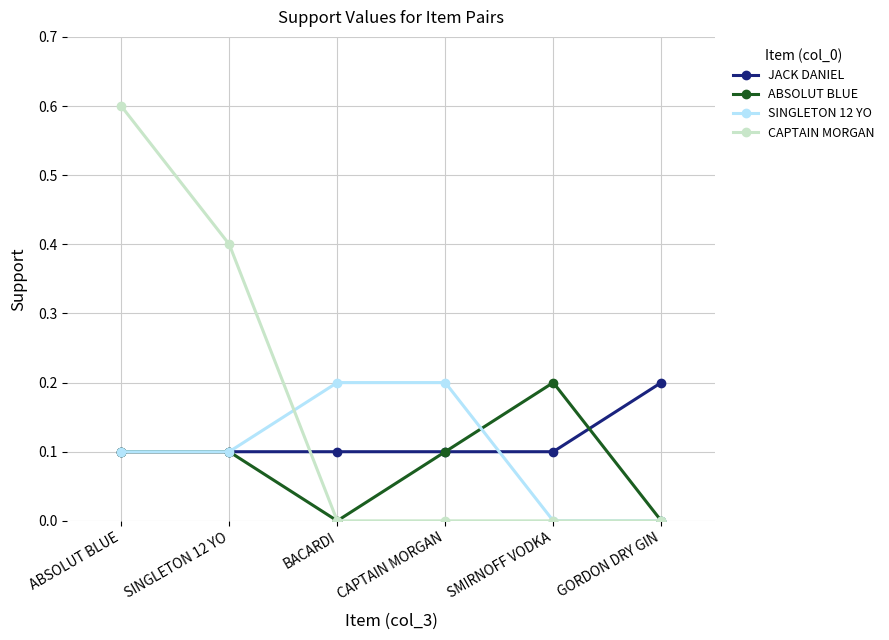

The value of CAPTAIN MORGAN at CAPTAIN MORGAN is 0.3. True or false?

False